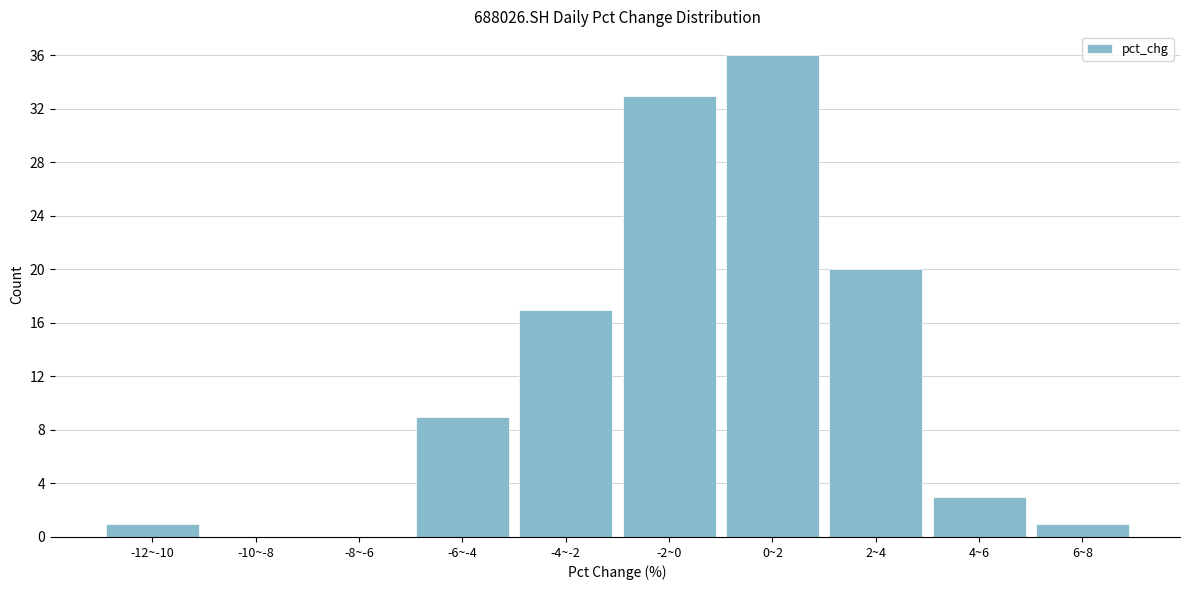

Reading left to right, what are all the values shown in this chart?

-12~-10=1	-10~-8=0	-8~-6=0	-6~-4=9	-4~-2=17	-2~0=33	0~2=36	2~4=20	4~6=3	6~8=1